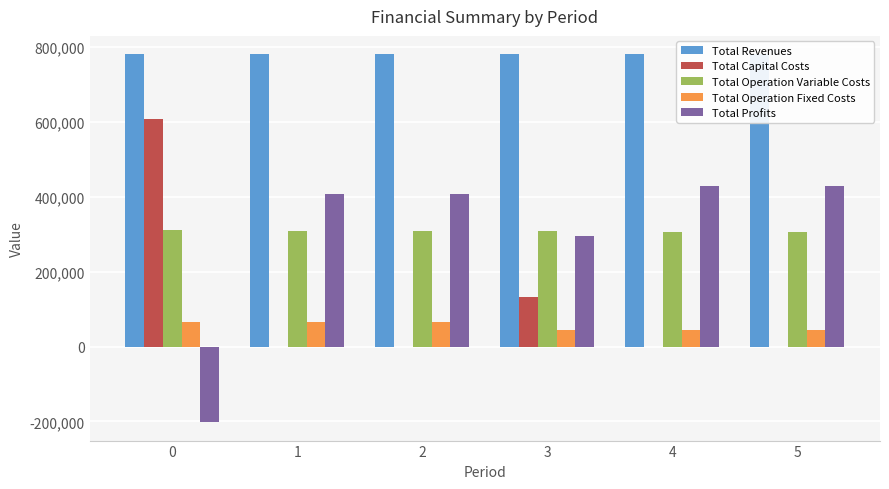

The value of Total Profits at 5 is 726344.1. True or false?

False